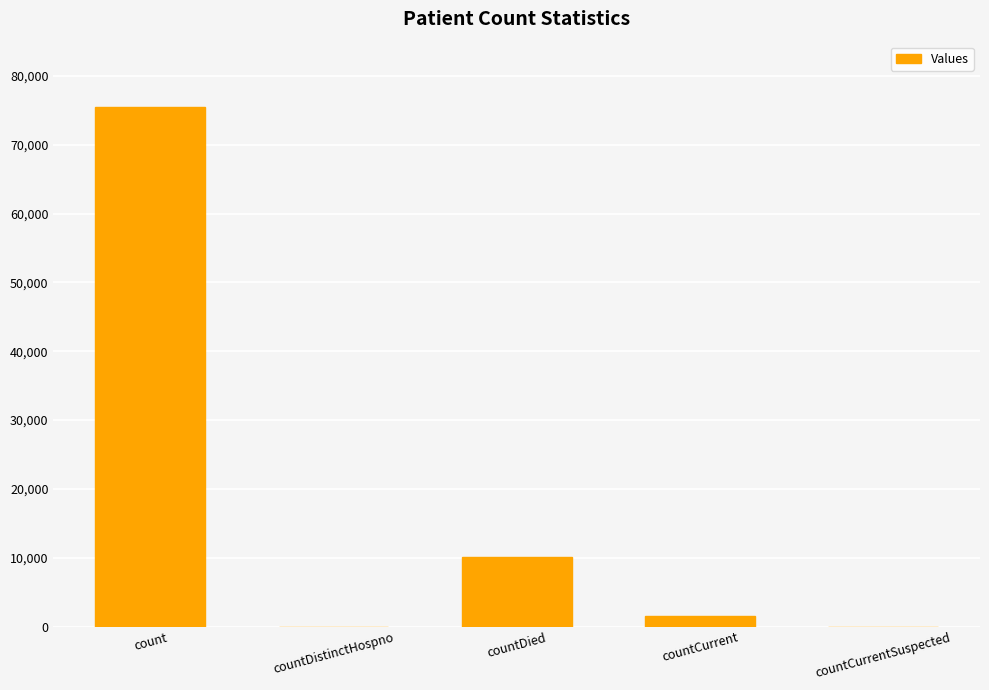

Are the bars grouped side by side (vs. stacked)?

No